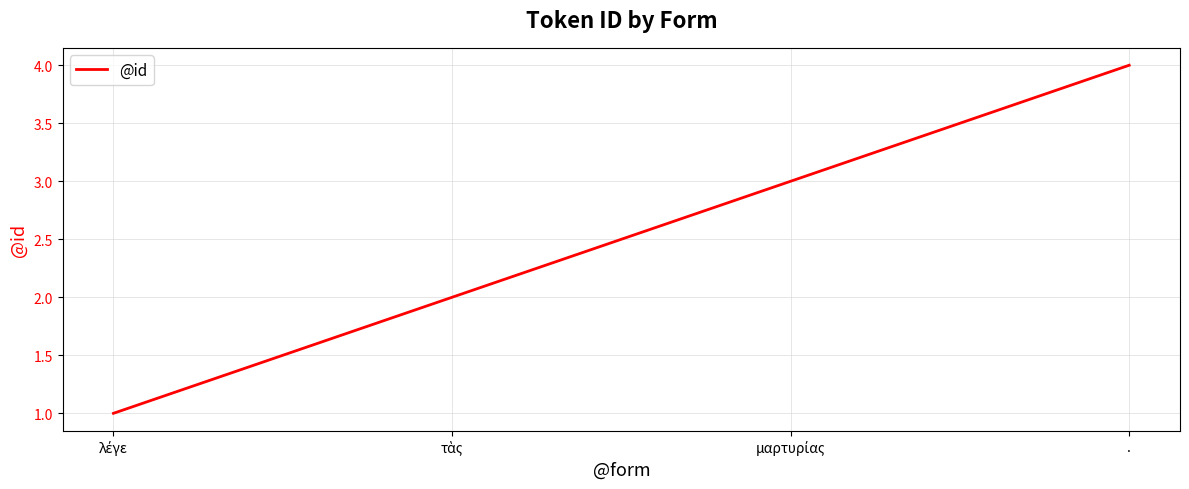

How many lines are shown in the chart?

1